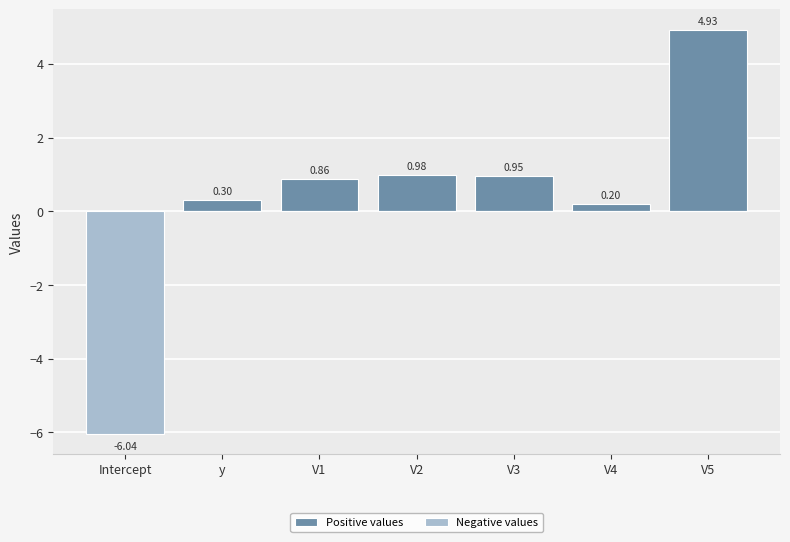

Which series changed the most between y and V3?

Positive values